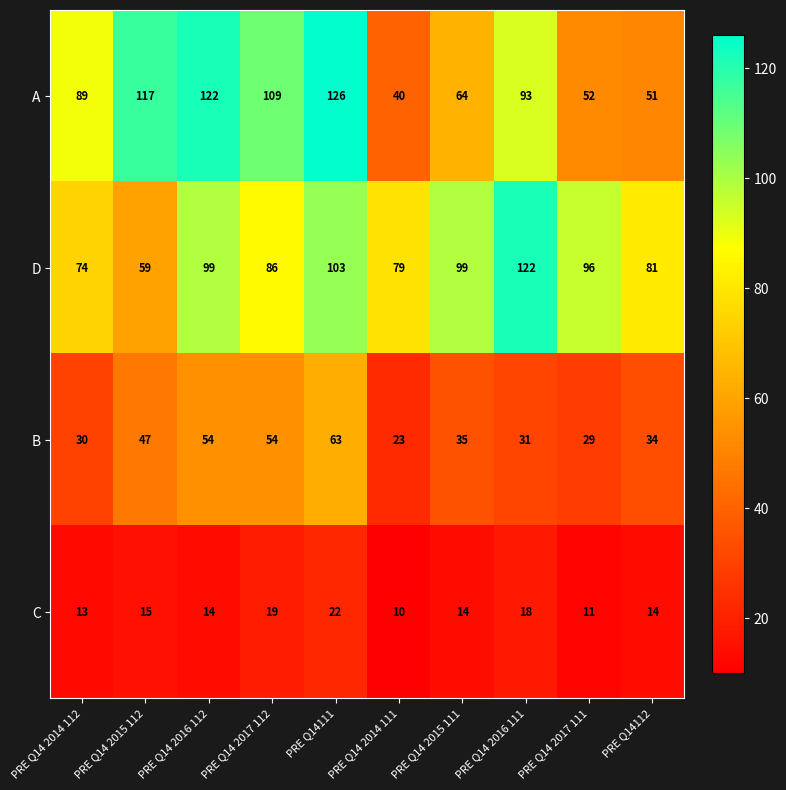

Which category has the highest value across all series?

PRE Q14111